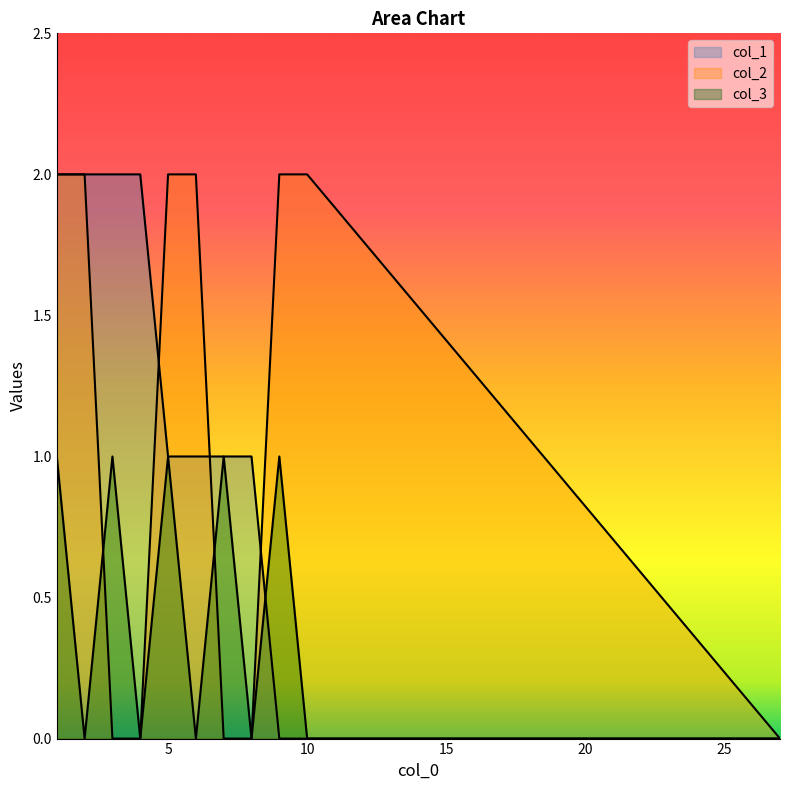

Reading left to right, transcribe all the data shown in this chart.

col_1: 1=2	2=2	3=2	4=2	5=1	6=1	7=1	8=1	9=0	10=0	27=0
col_2: 1=2	2=2	3=0	4=0	5=2	6=2	7=0	8=0	9=2	10=2	27=0
col_3: 1=1	2=0	3=1	4=0	5=1	6=0	7=1	8=0	9=1	10=0	27=0